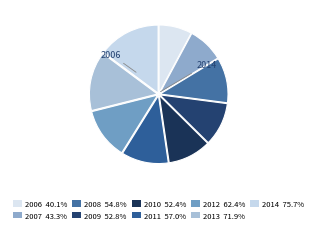

How many segments does this pie chart have?

9